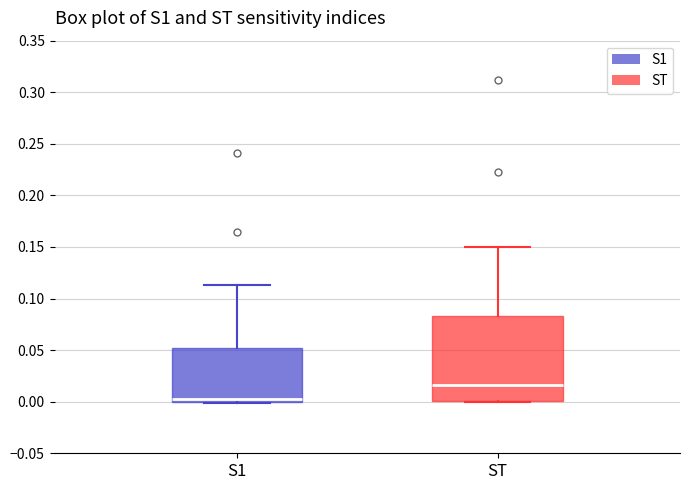

Which box has the highest median line?

ST